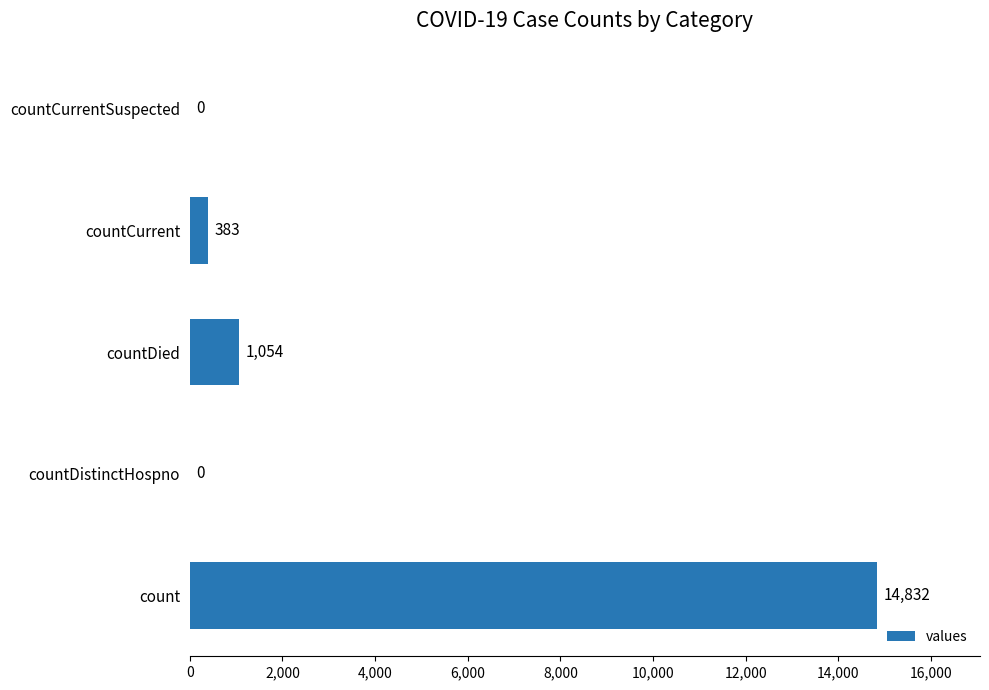

True or false: the data shows -7636 at countCurrentSuspected.

False